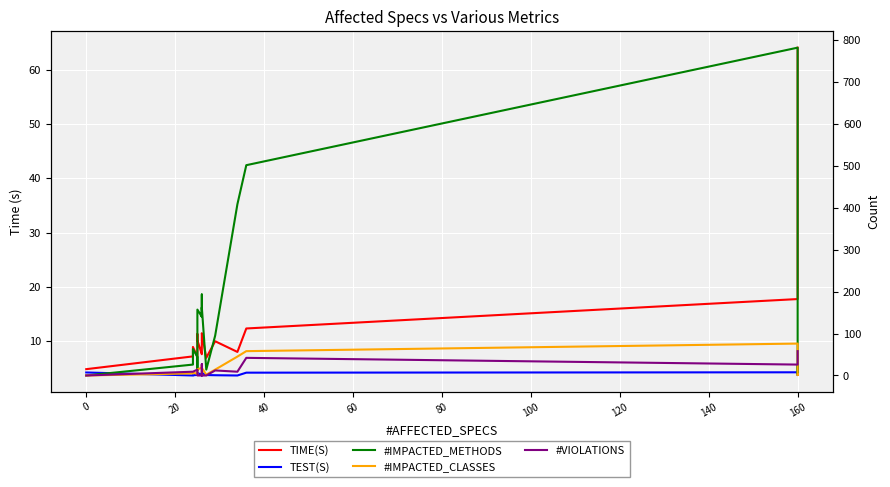

How many categories are shown in the chart?

19